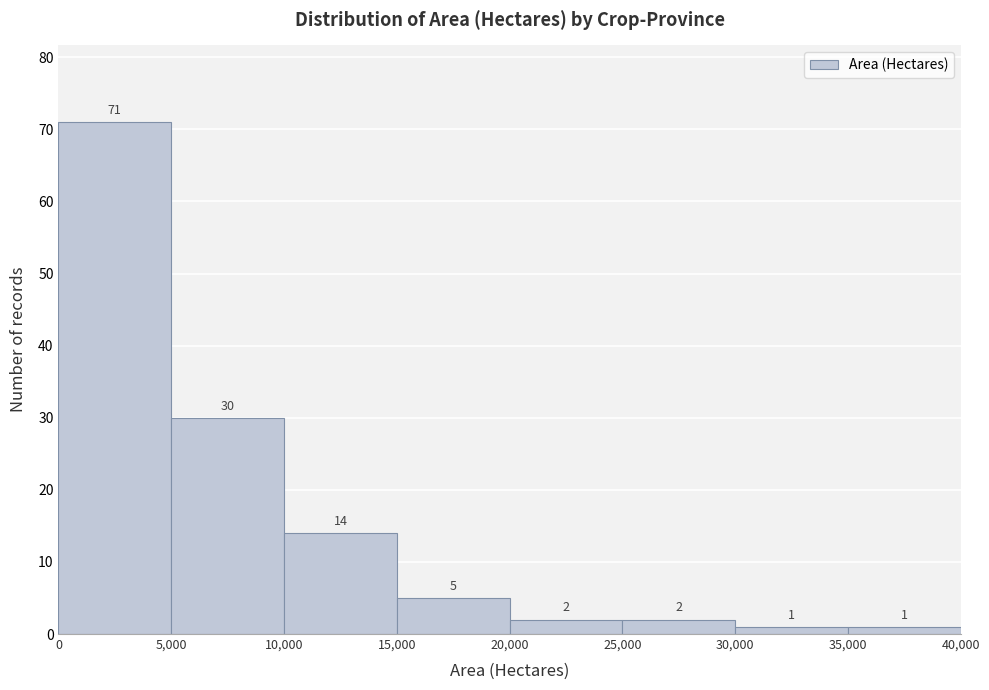

Reading left to right, list every bar in this chart as the range it spans on the x-axis followed by its height.

0 to 5,000: 71
5,000 to 10,000: 30
10,000 to 15,000: 14
15,000 to 20,000: 5
20,000 to 25,000: 2
25,000 to 30,000: 2
30,000 to 35,000: 1
35,000 to 40,000: 1